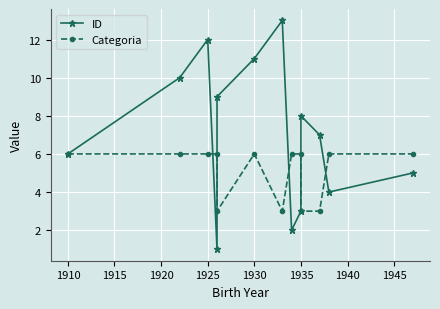

Read the ID value at 1910, to the nearest 5.

5